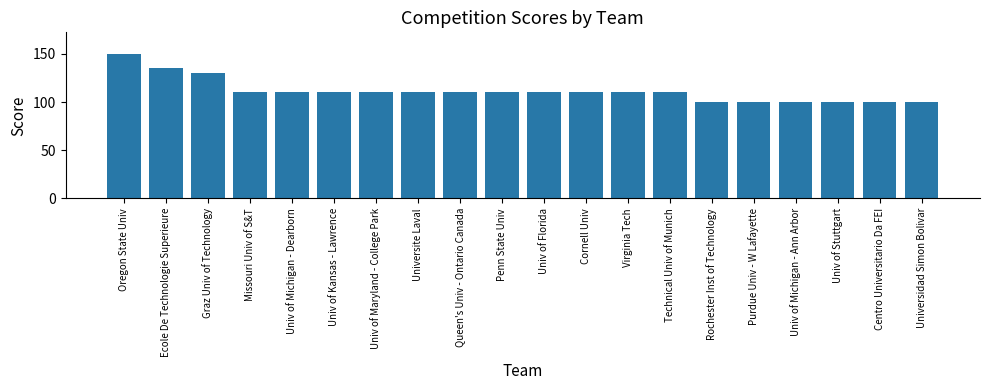

What is the value of the 16th bar from the left?

100